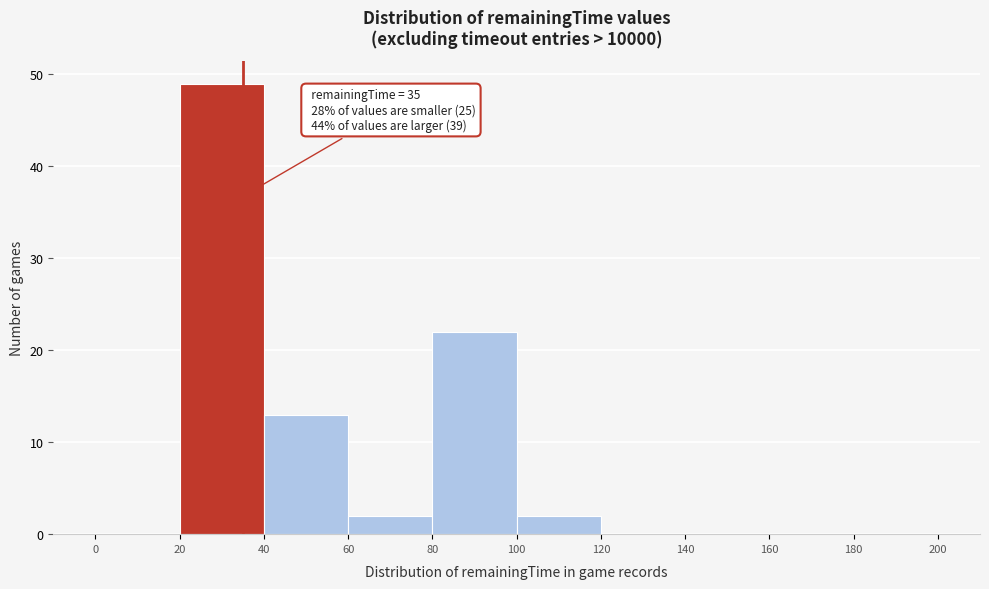

Over which range of the x-axis is the bar tallest?

20 to 40